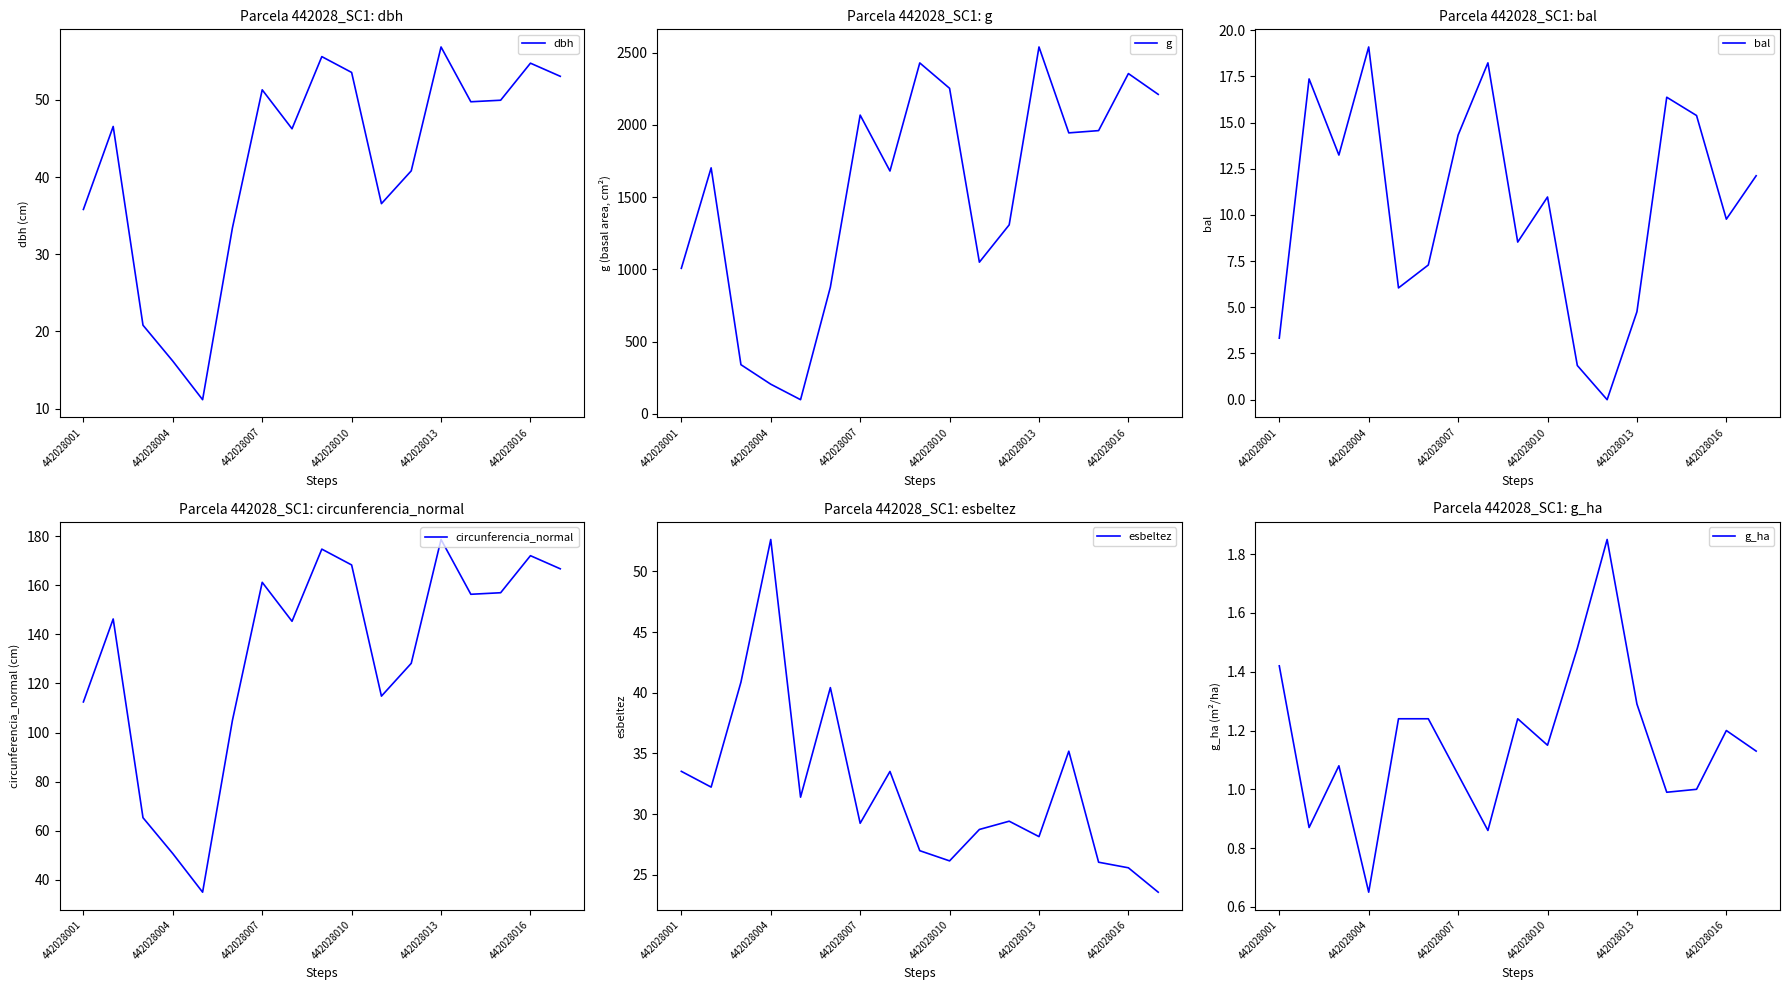

What is the maximum value for circunferencia_normal?

178.6